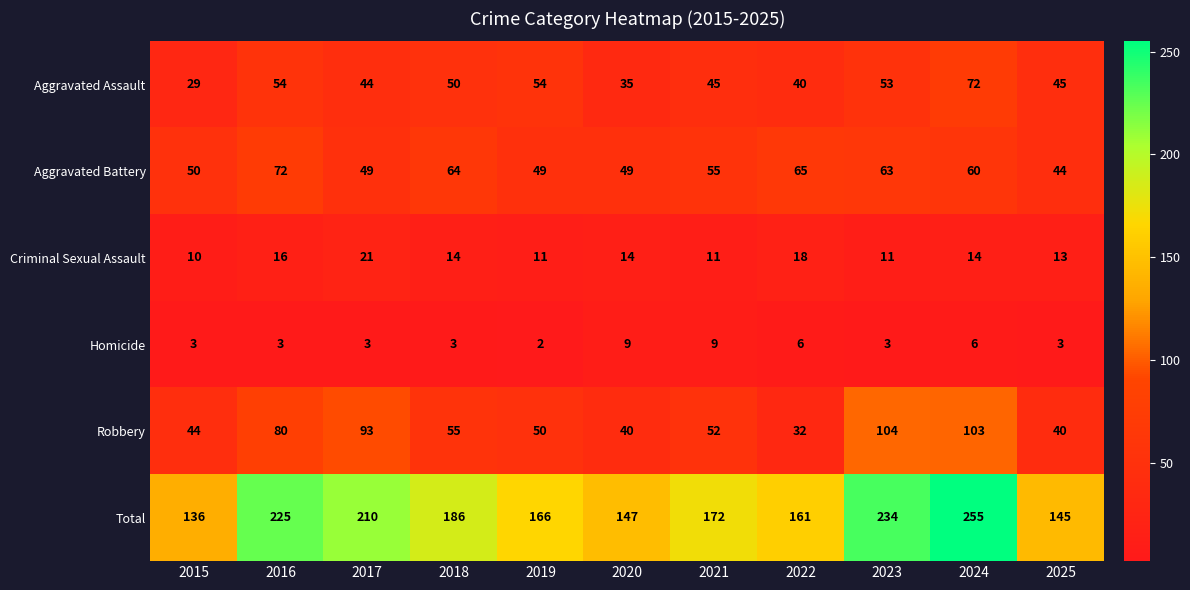

At 2016, list the series in order from largest to smallest.

Total, Robbery, Aggravated Battery, Aggravated Assault, Criminal Sexual Assault, Homicide